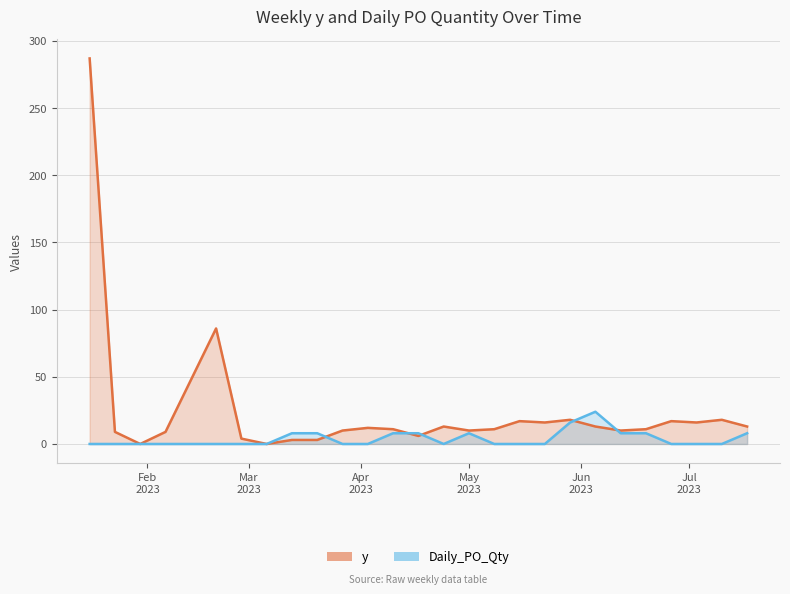

Which category has the highest value across all series?

2023-01-16